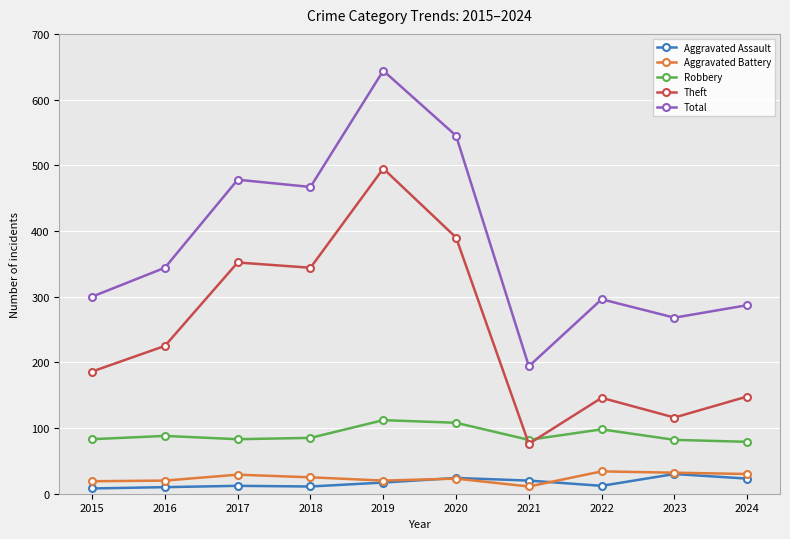

Does the chart have visible grid lines?

Yes